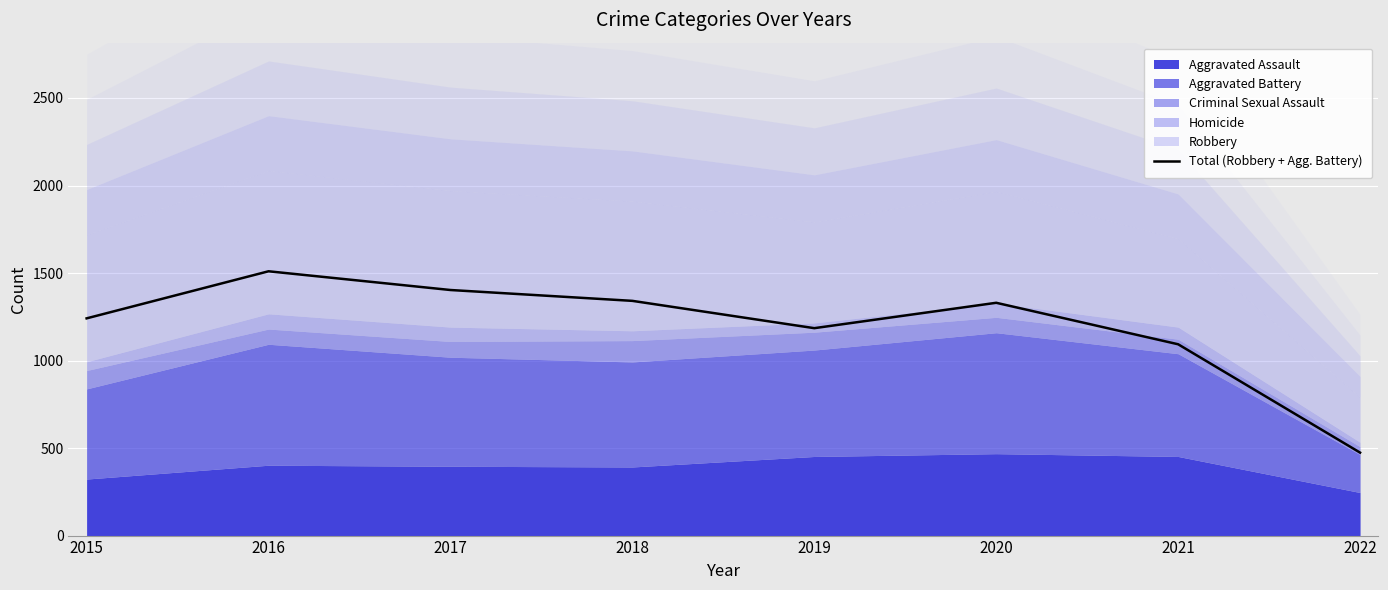

True or false: the data shows 444 at 2017.

False